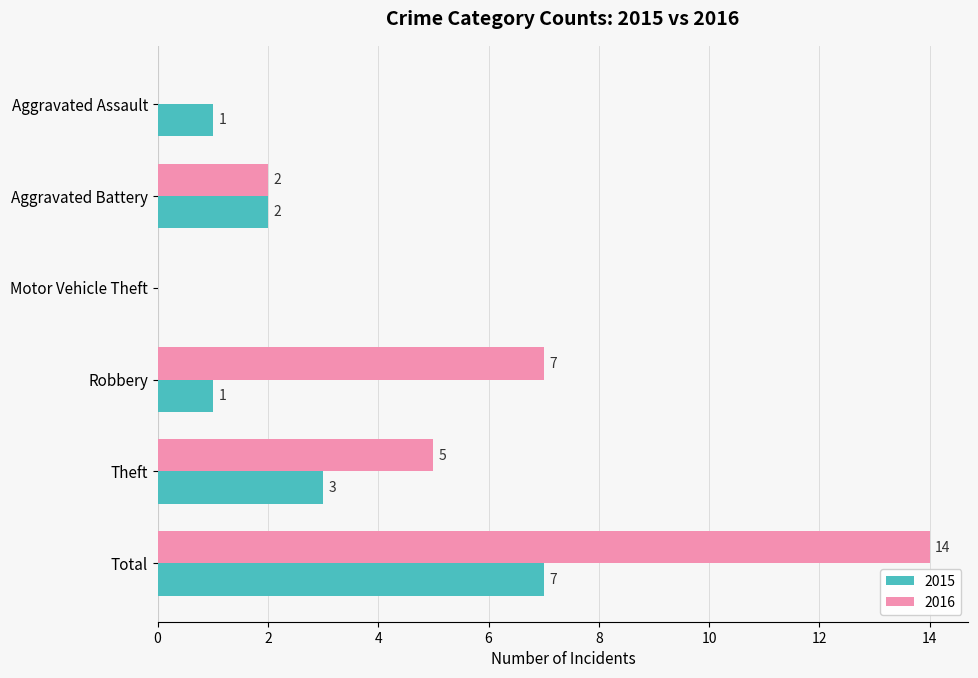

What is the sum of the 2015 values at Total and Theft?

10